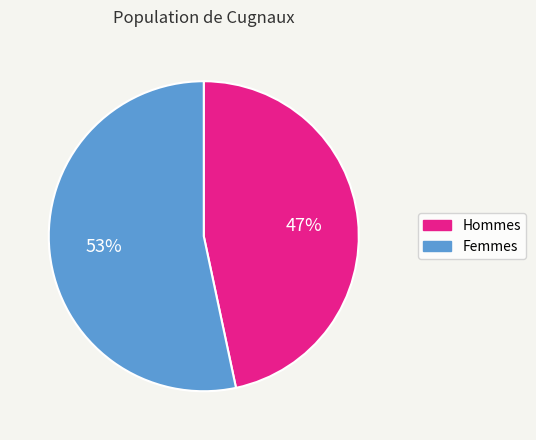

Which slice is the smallest?

Hommes